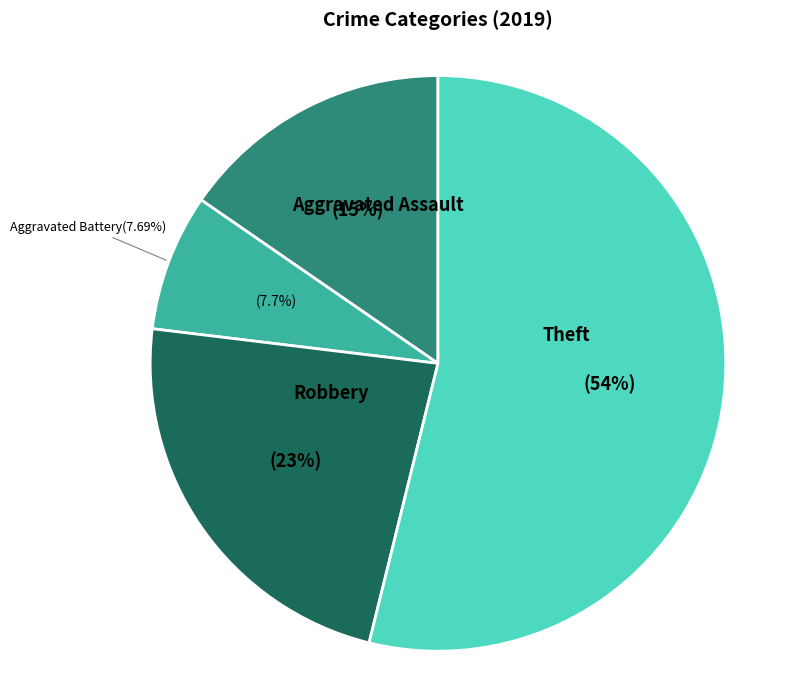

Is there a majority slice in this chart?

Yes